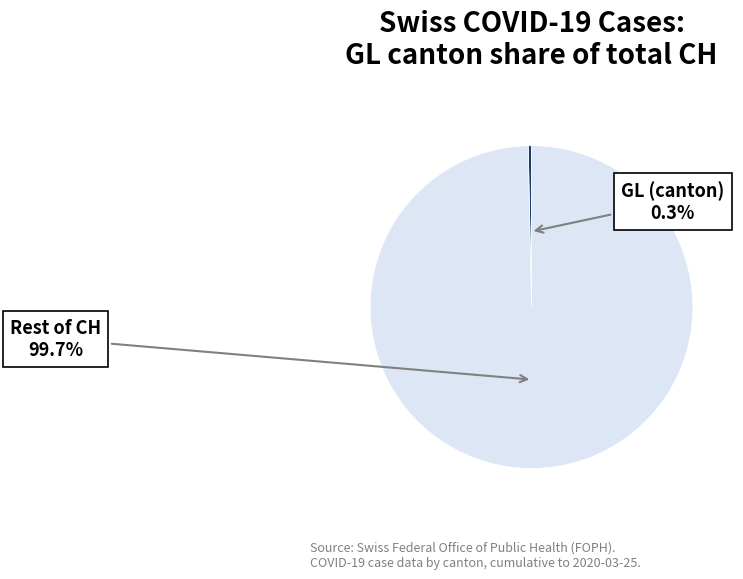

Which slice represents more than half of the pie?

Rest of CH